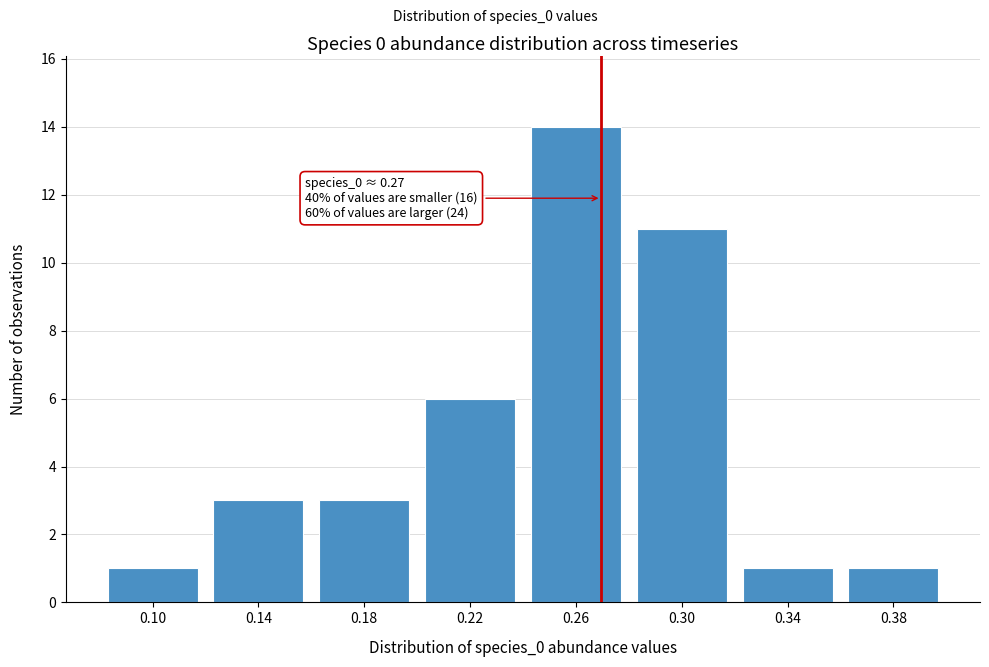

Reading right to left, what are all the values shown in this chart?

1	1	11	14	6	3	3	1